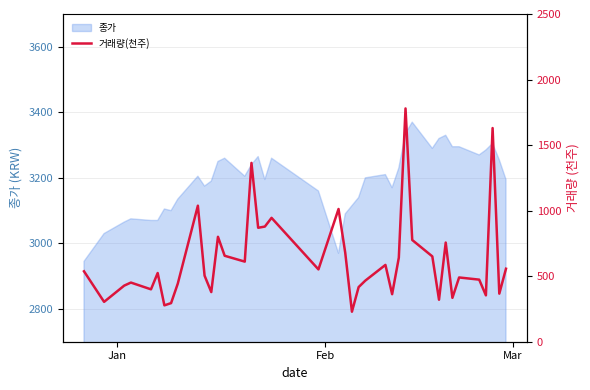

What is the lowest value of the 종가 series?

2945